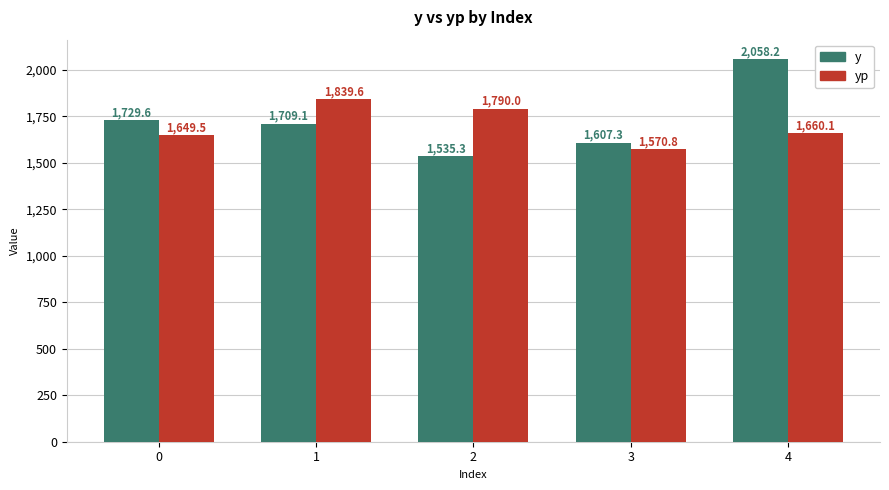

What is the average value of the yp series?

1702.0